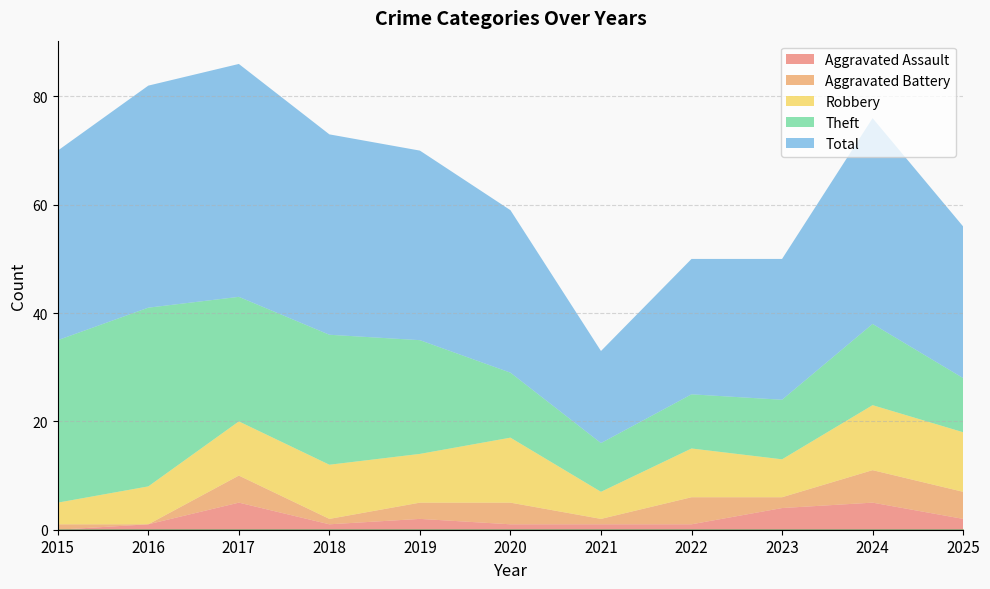

In Total, how many points are lower than both neighbors (excluding endpoints)?

1